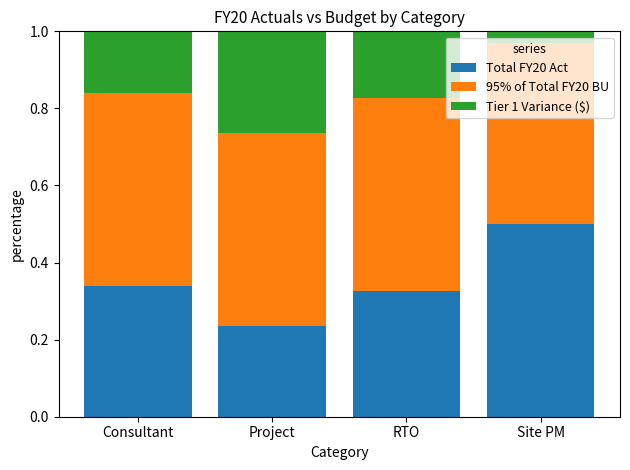

Count the Total FY20 Act values in the range 0 to 1.

4